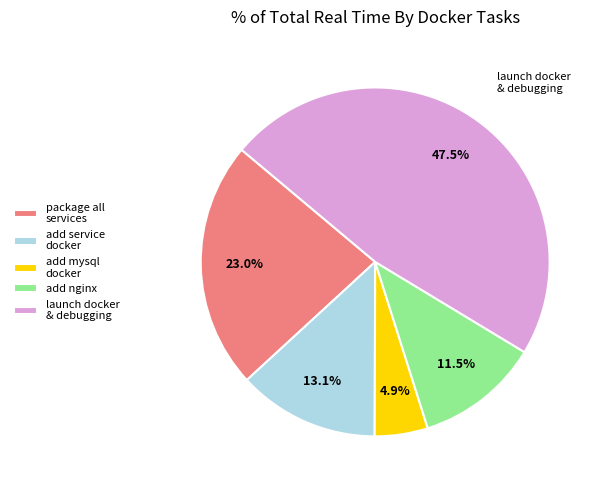

Is add service docker the majority of the pie?

No